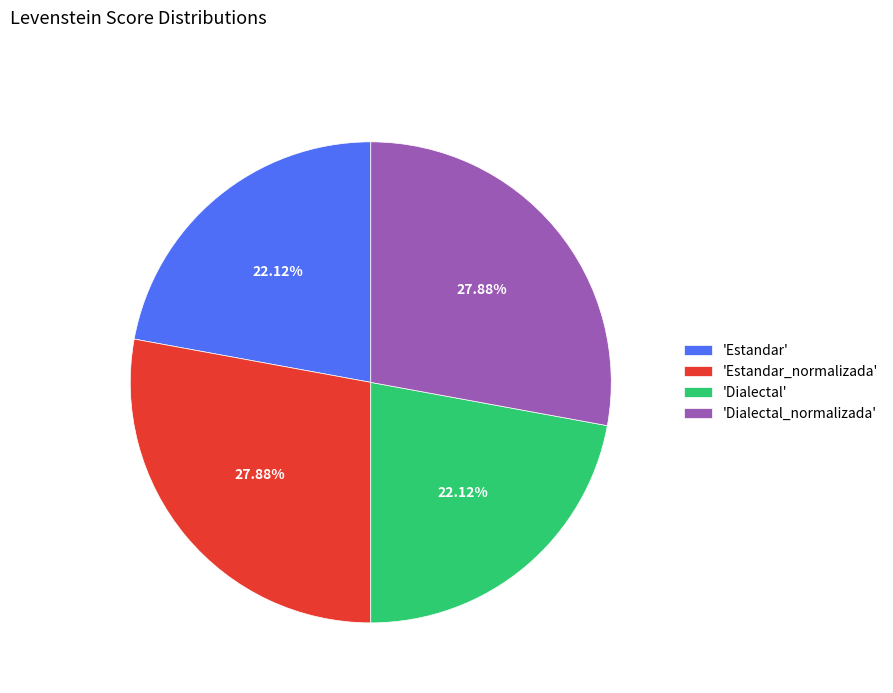

Between 'Dialectal_normalizada' and 'Estandar', which is larger?

'Dialectal_normalizada'